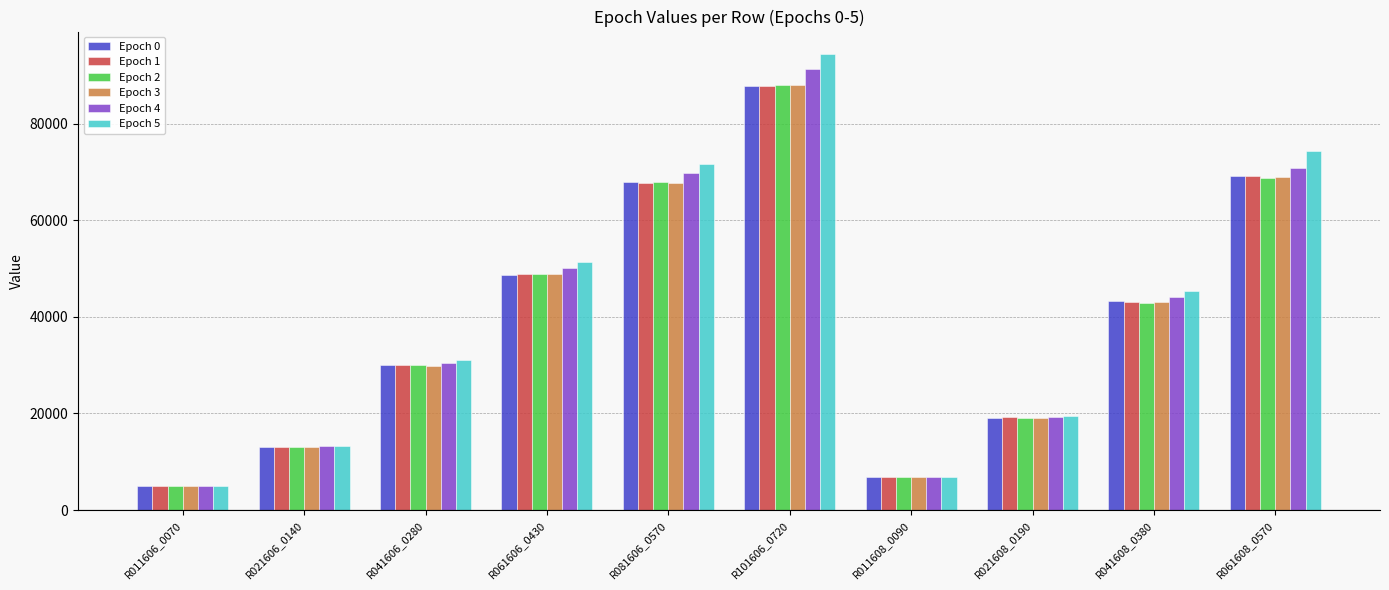

Is the value of Epoch 2 at R021606_0140 greater than the value of Epoch 1 at R061608_0570?

No